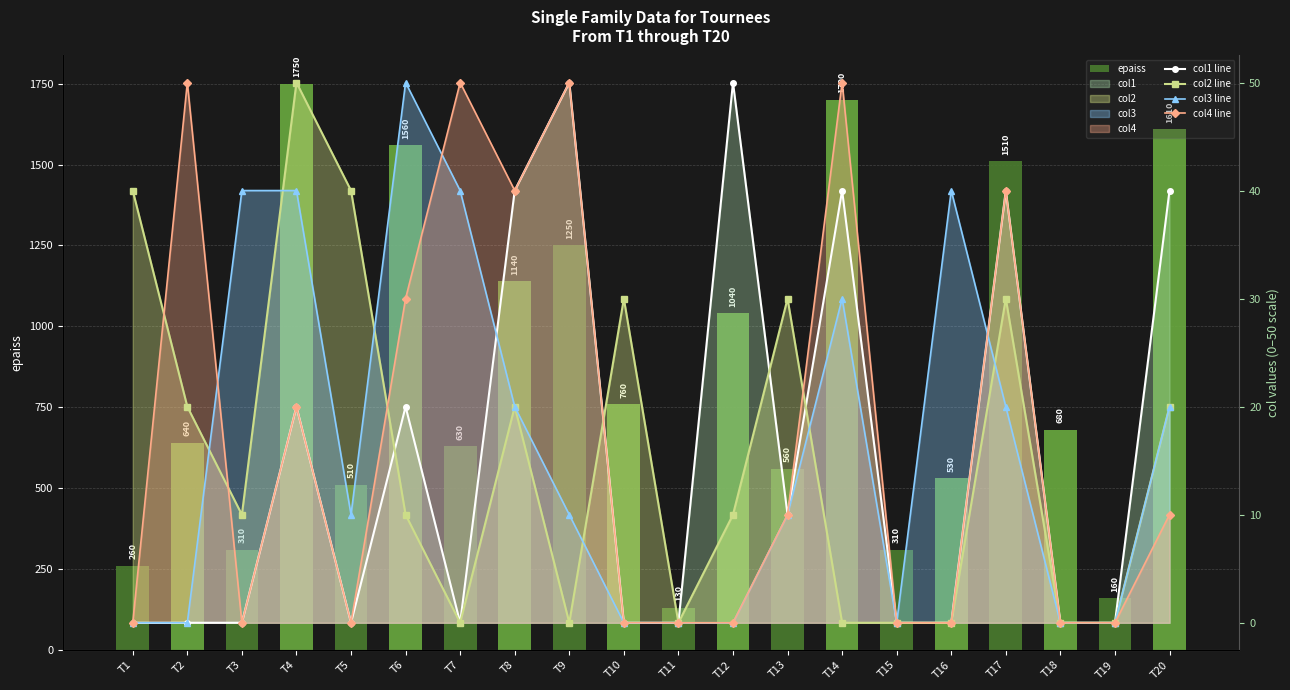

How many values in col1 line are above zero?

9